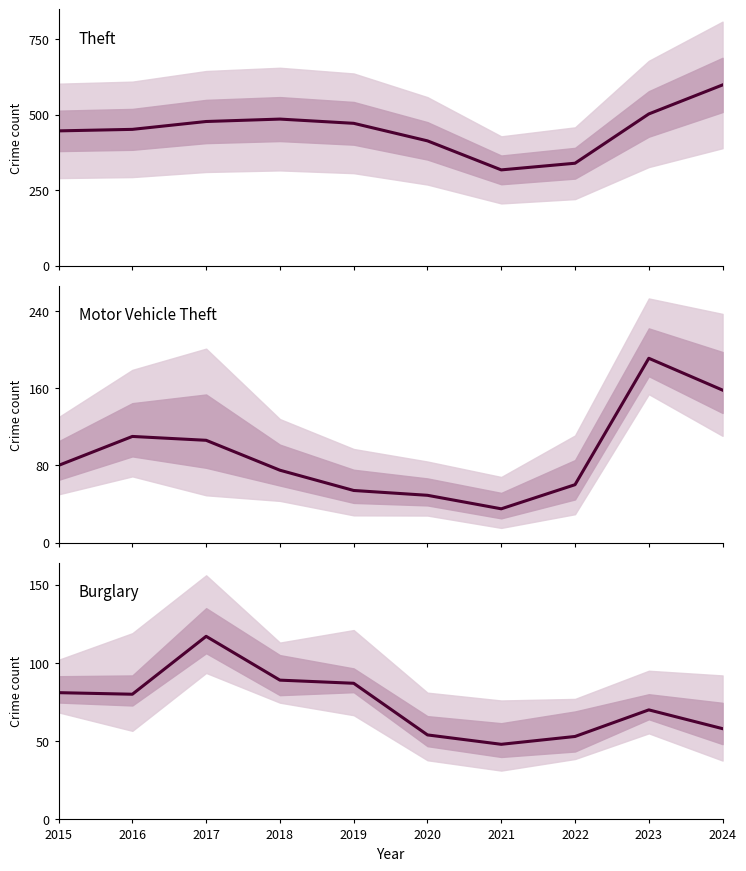

Reading left to right, what are all the values shown in this chart?

Theft: 446	451	477	485	471	413	317	339	502	598
Motor Vehicle Theft: 80	110	106	75	54	49	35	60	191	158
Burglary: 81	80	117	89	87	54	48	53	70	58